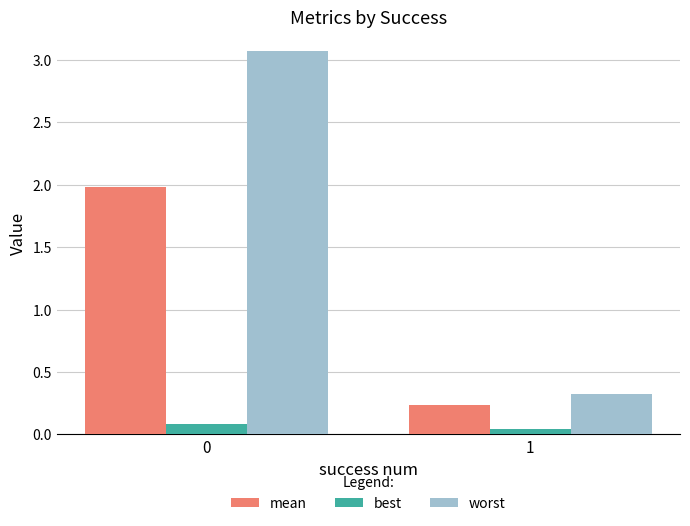

What is the highest value of the worst series?

3.1